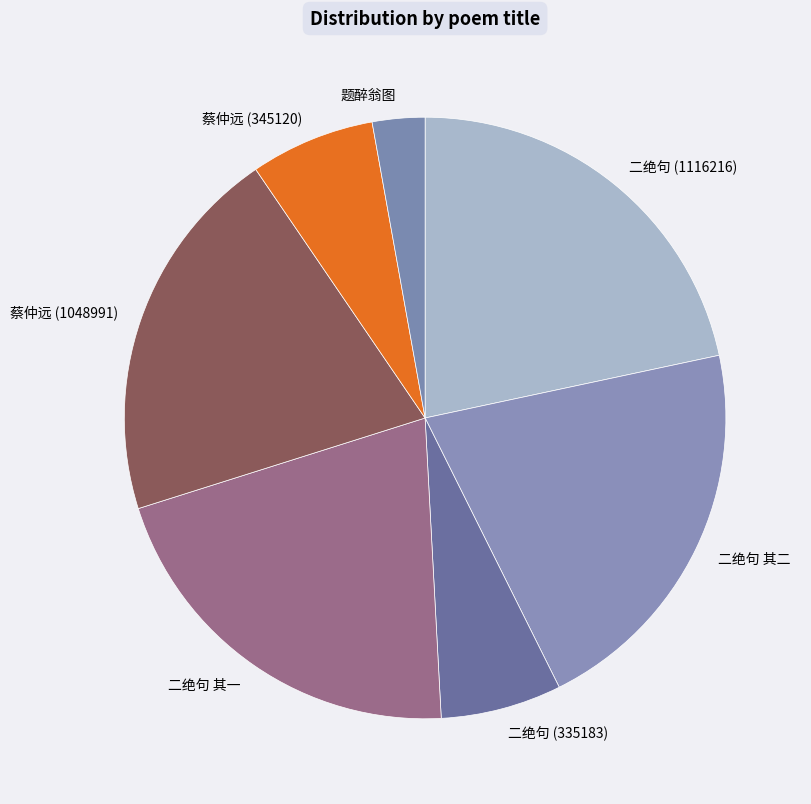

Does 二绝句 其二 account for over 50% of the chart?

No